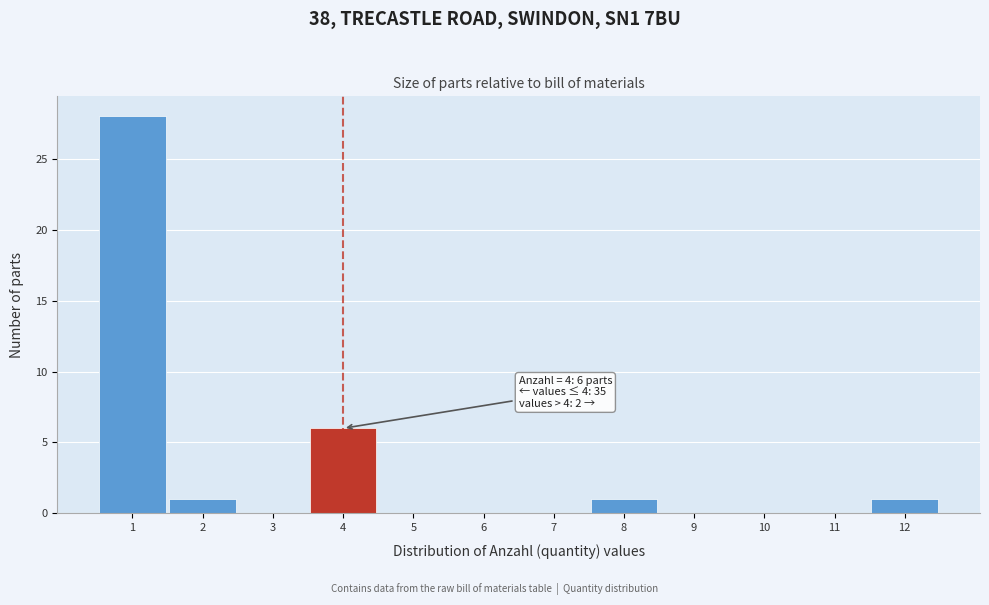

Over which range of the x-axis is the bar tallest?

0.5 to 1.5